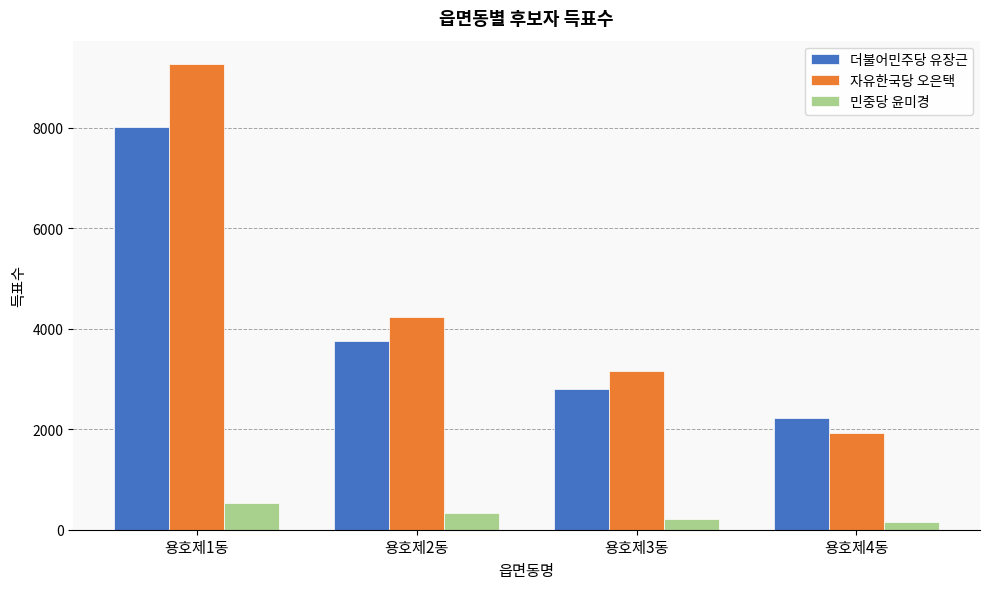

What is the label of the 4th bar from the right?

용호제1동